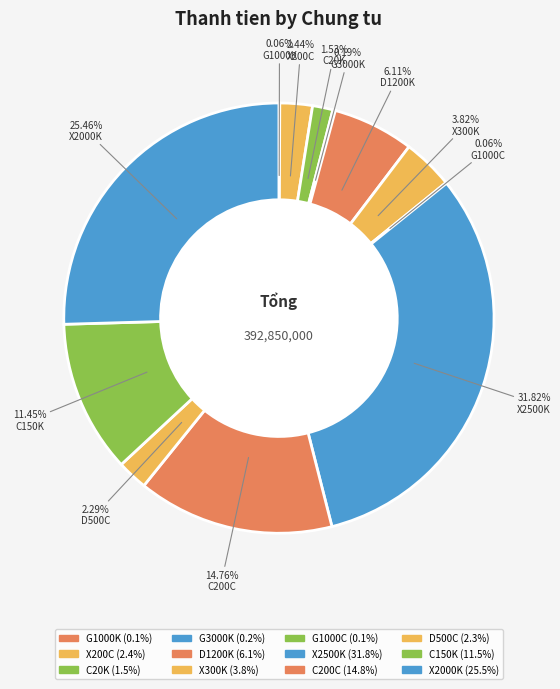

How many segments does this pie chart have?

12